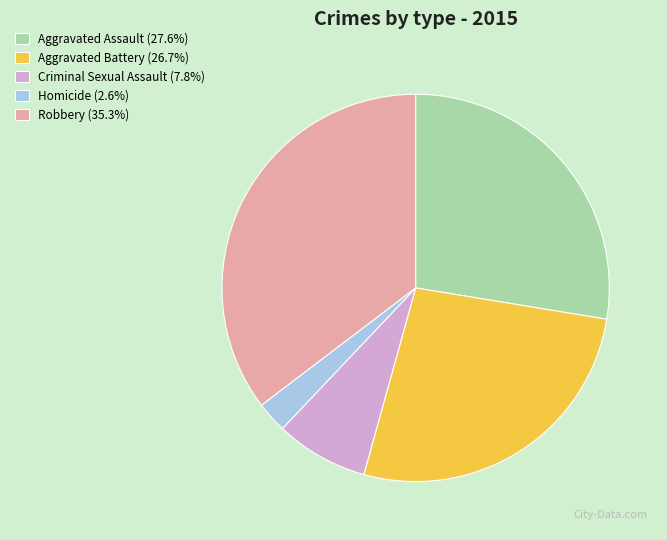

Which category has the biggest portion of the pie?

Robbery